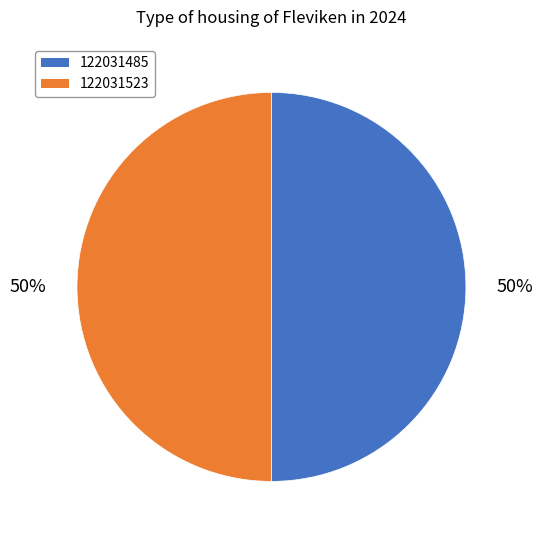

To the nearest percent, what percentage of the pie is 122031485?

50%